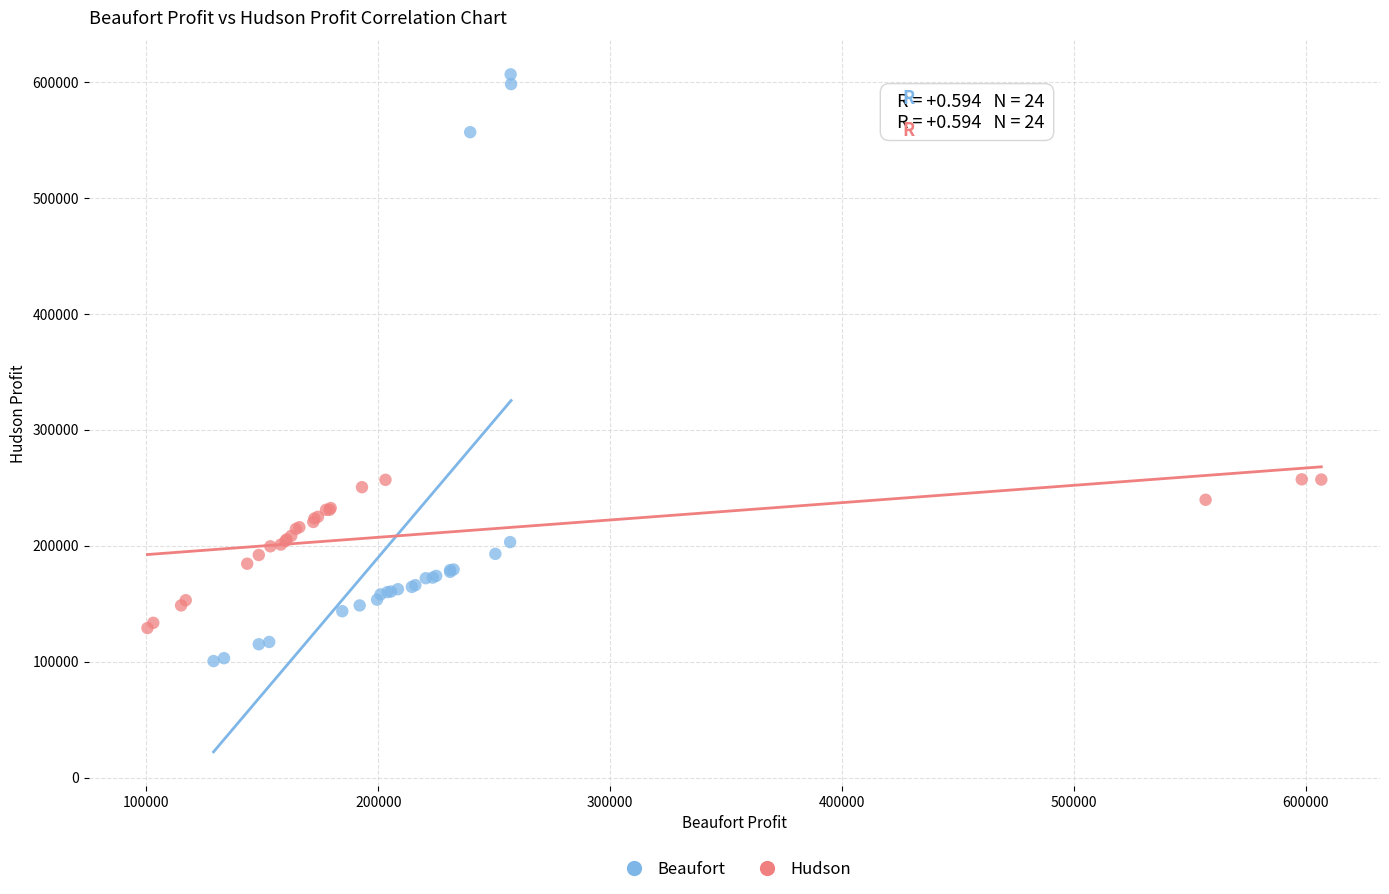

Which series has the largest Y range (max minus min)?

Beaufort